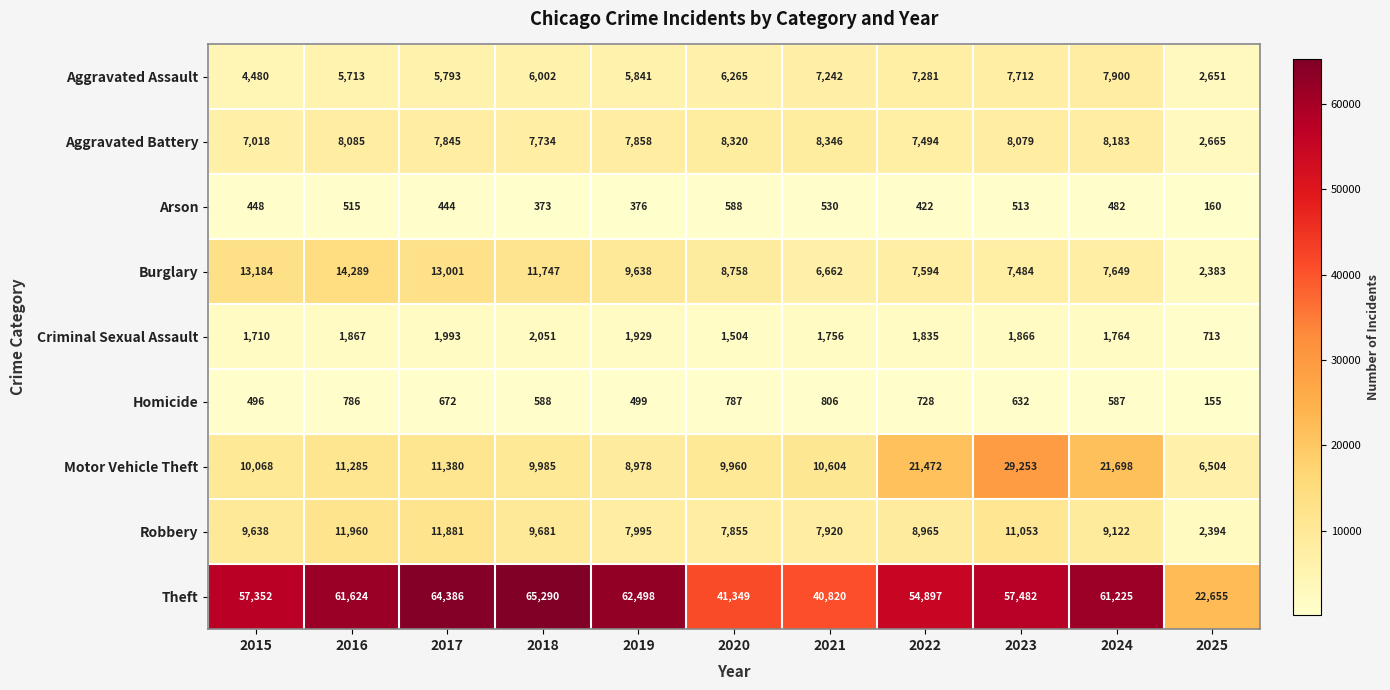

How many values in the Aggravated Assault series are below 6002?

5